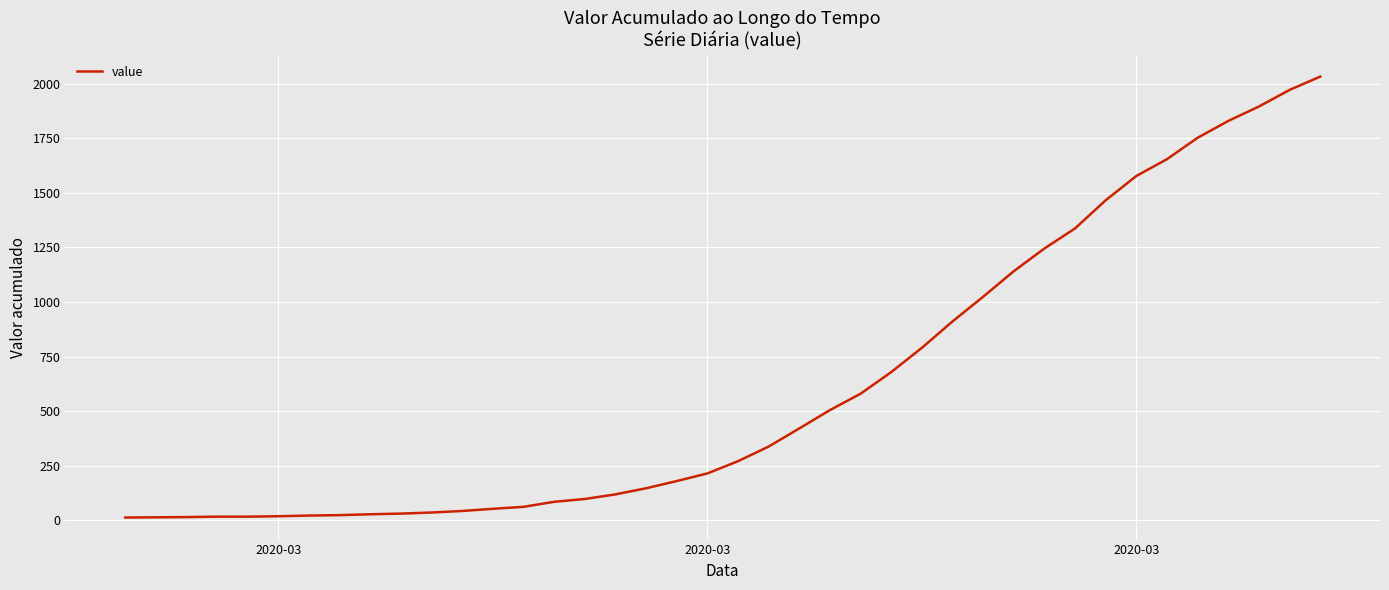

What is the maximum value shown in the chart?

2032